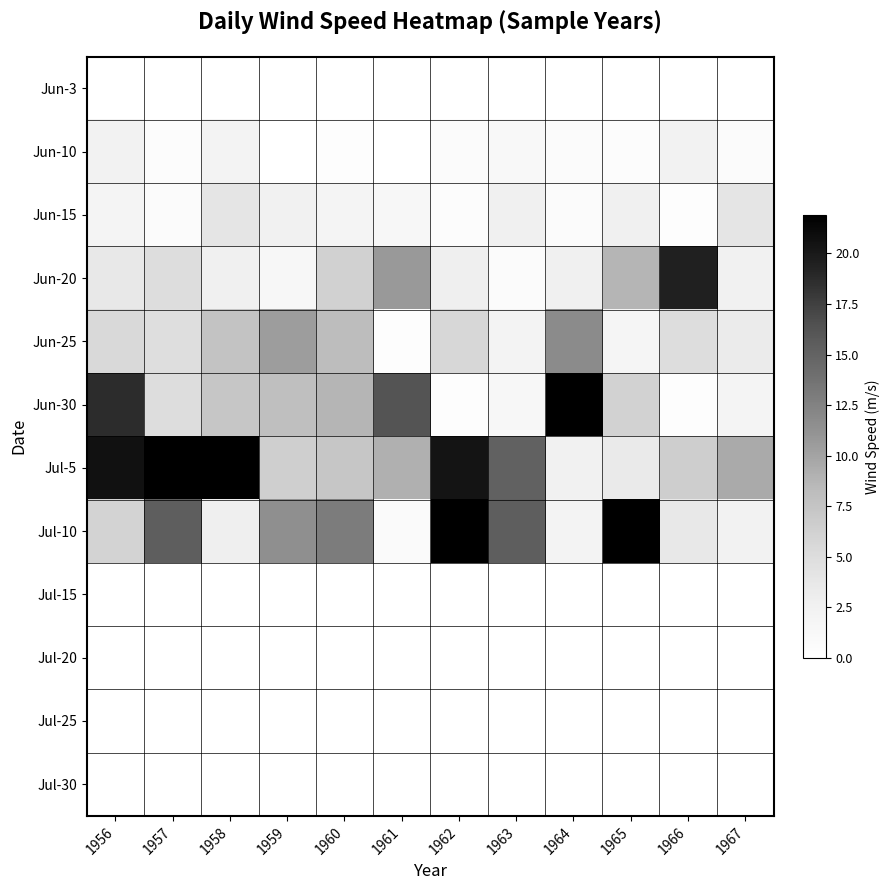

List the series in order of their peak value, lowest first.

Jun-3, Jul-15, Jul-20, Jul-25, Jul-30, Jun-10, Jun-15, Jun-25, Jun-20, Jun-30, Jul-5, Jul-10